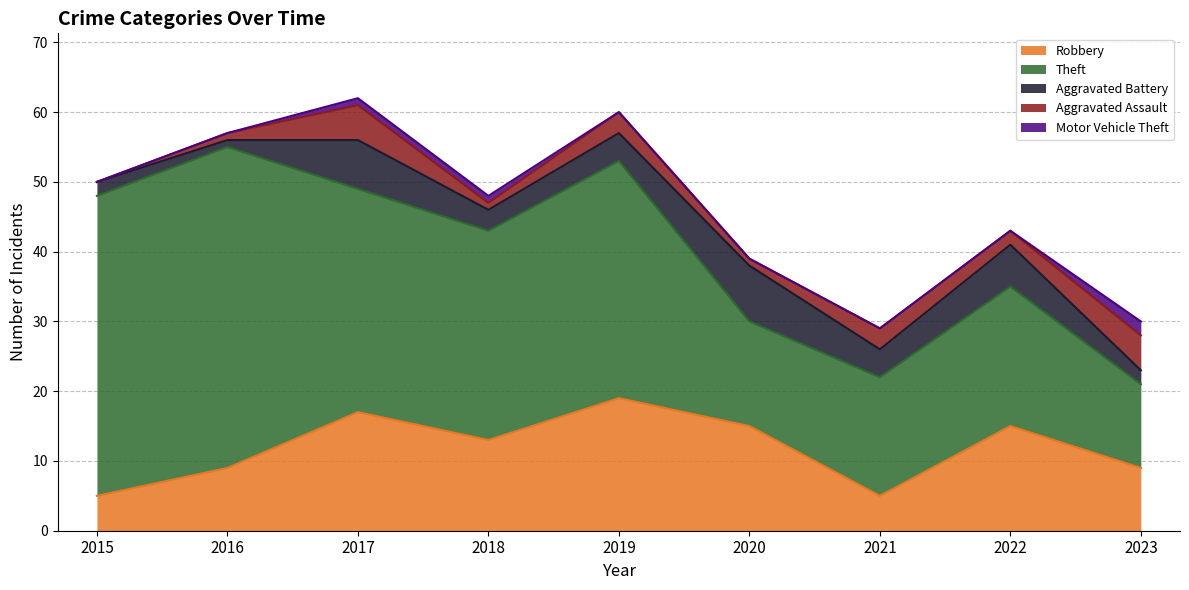

How many interior local valleys does the Robbery series have?

2